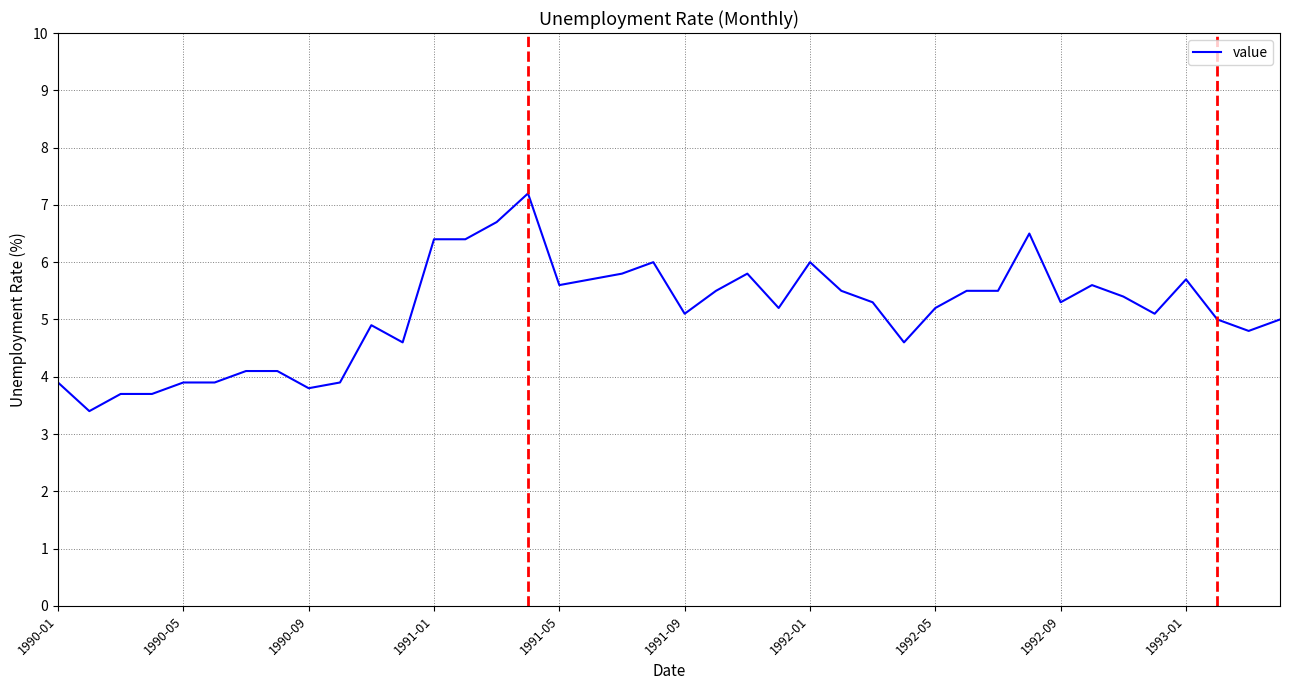

What is the smallest value displayed?

3.4